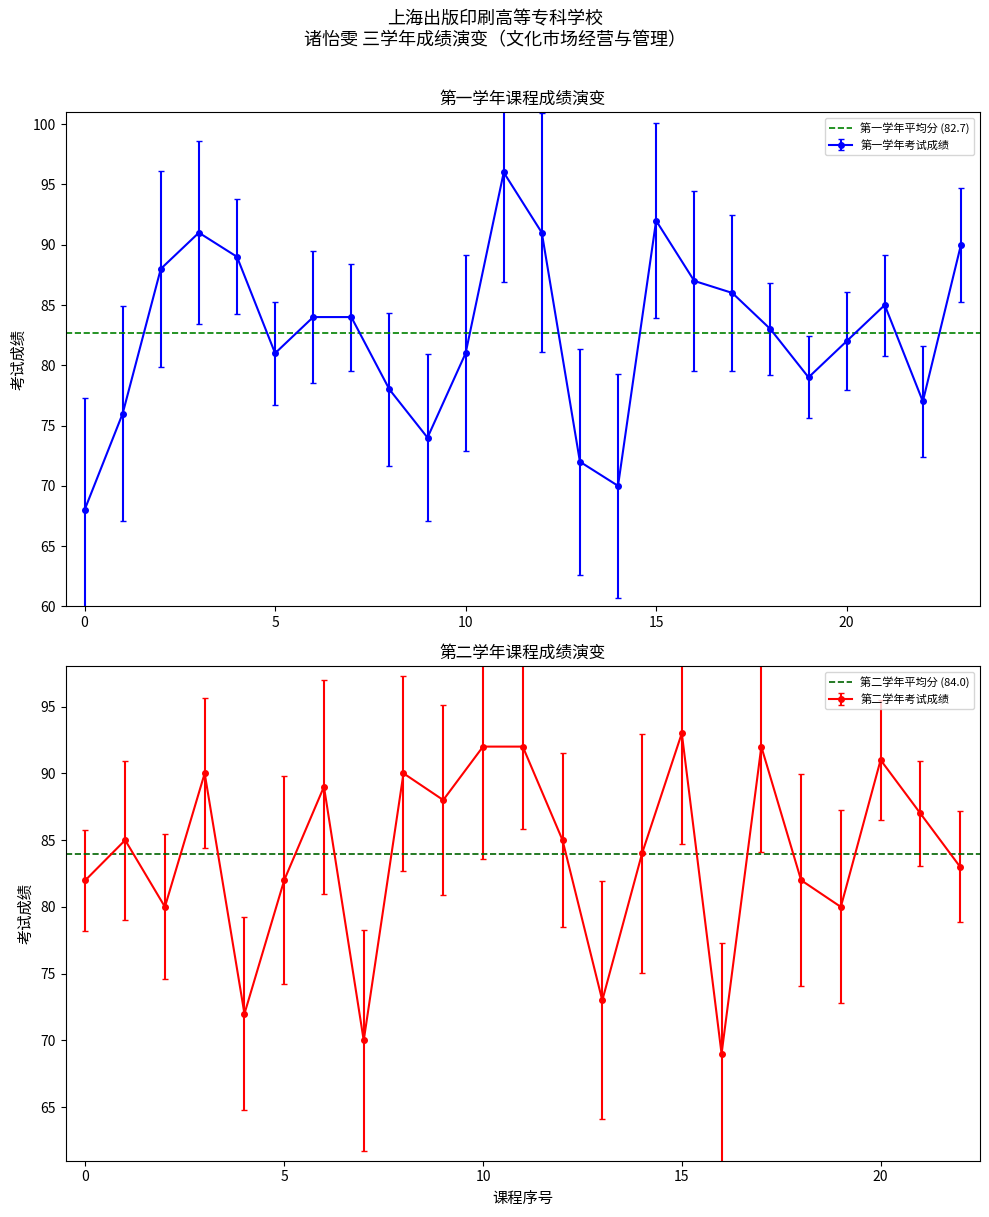

Which series has the widest spread of values?

第一学年平均分 (82.7)